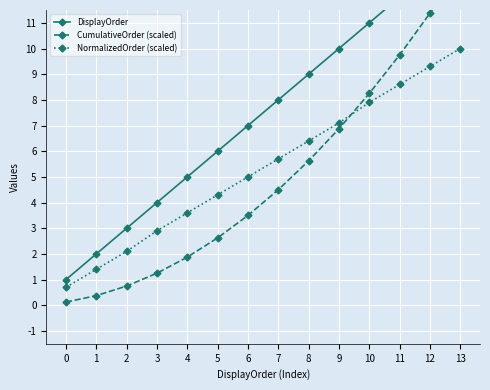

At which label is NormalizedOrder (scaled) closest to 5?

6